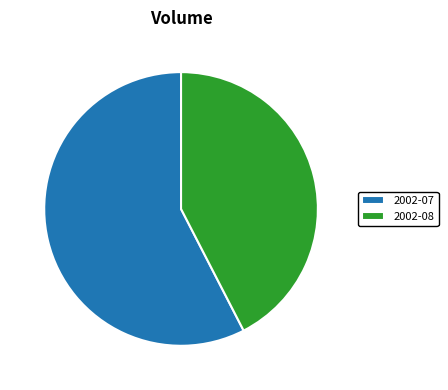

Is there any slice that represents more than half of the pie?

Yes